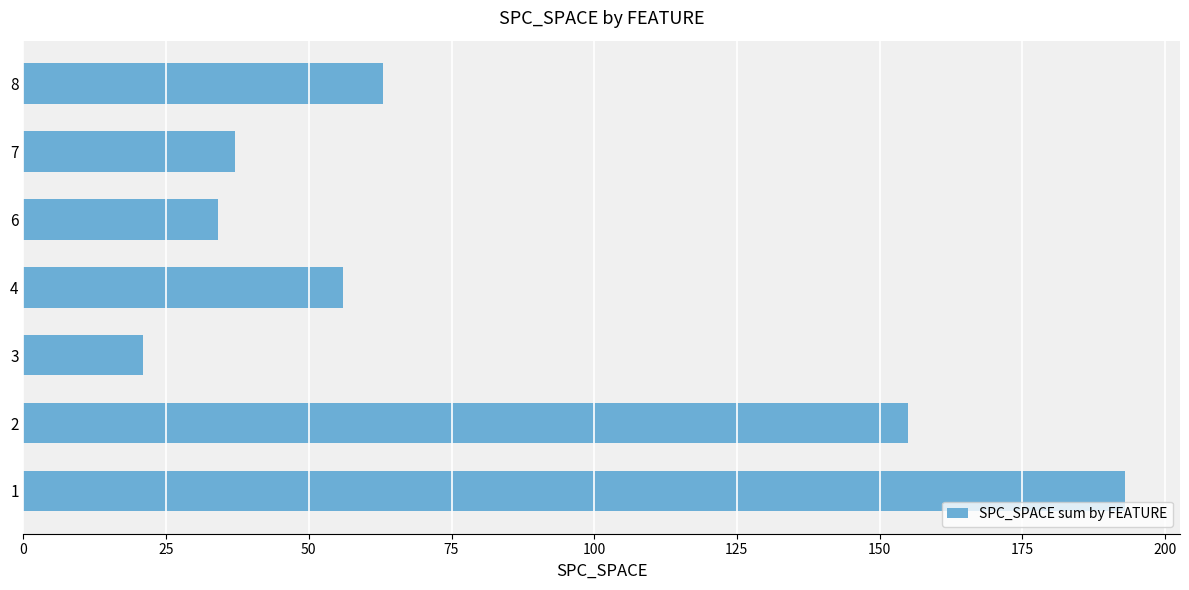

List the labels in order of value, largest first.

1, 2, 8, 4, 7, 6, 3